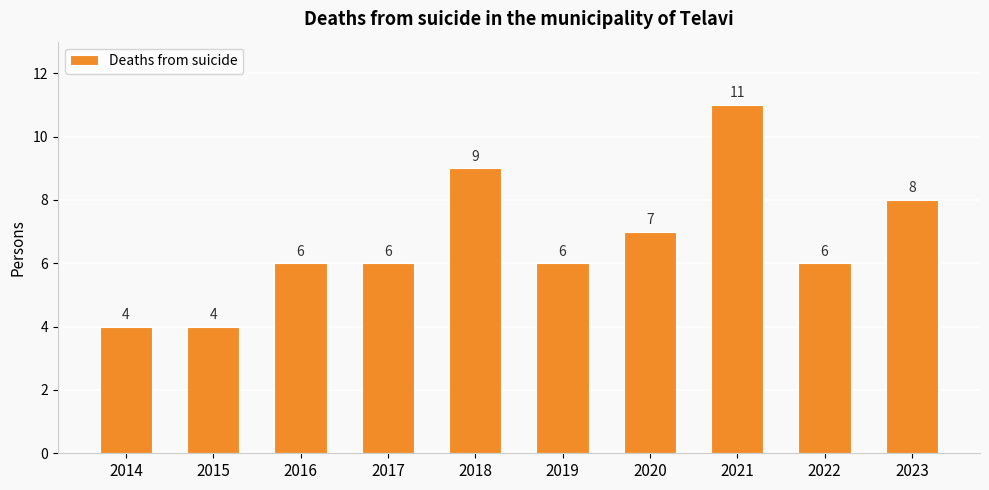

The value at 2014 is 7. True or false?

False